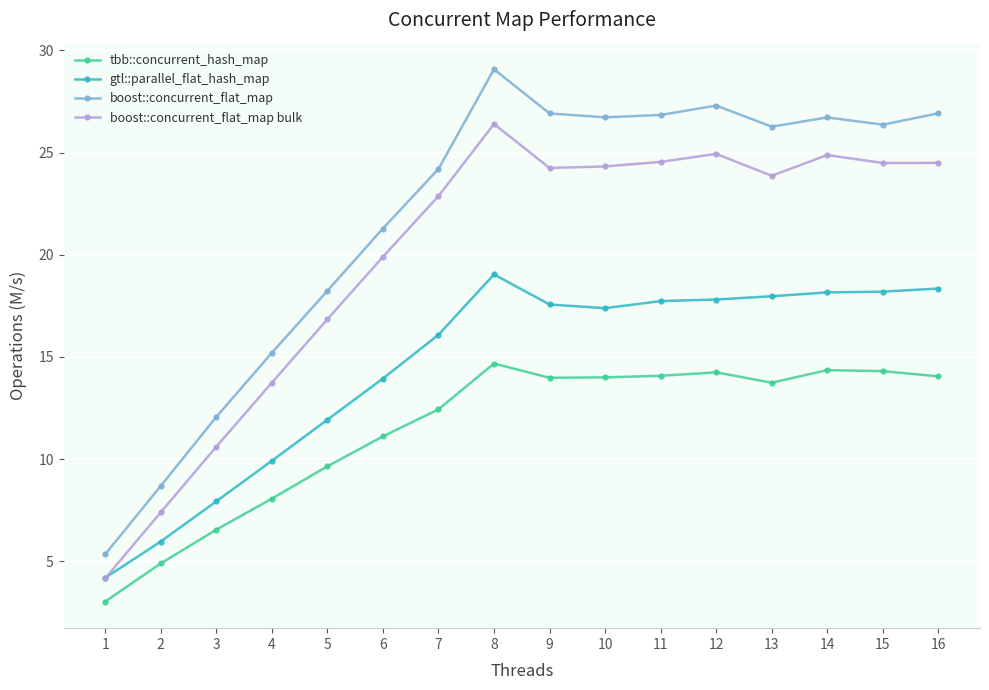

Which series has the largest range (max minus min)?

boost::concurrent_flat_map